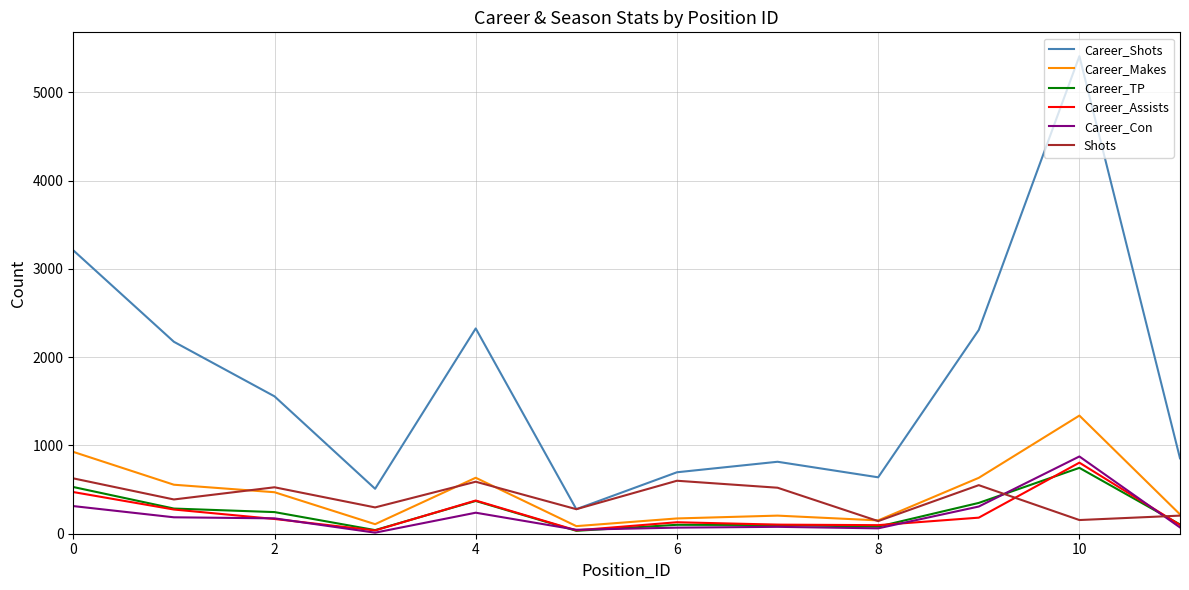

True or false: Career_Assists and Career_Shots intersect in this chart.

False